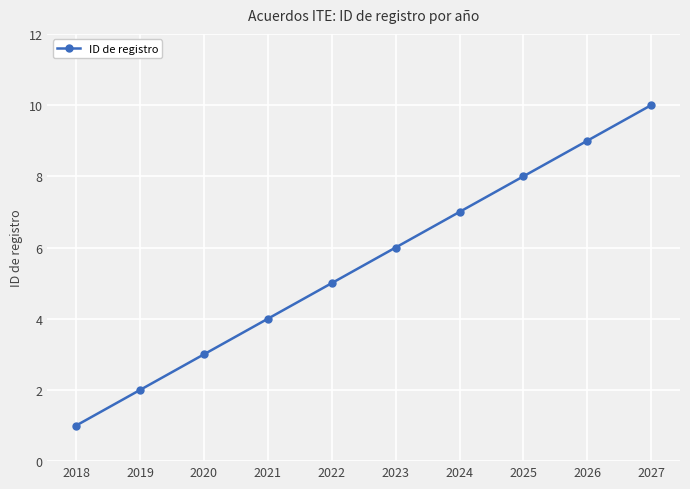

What is the ratio of the value at 2027 to the value at 2024?

1.4